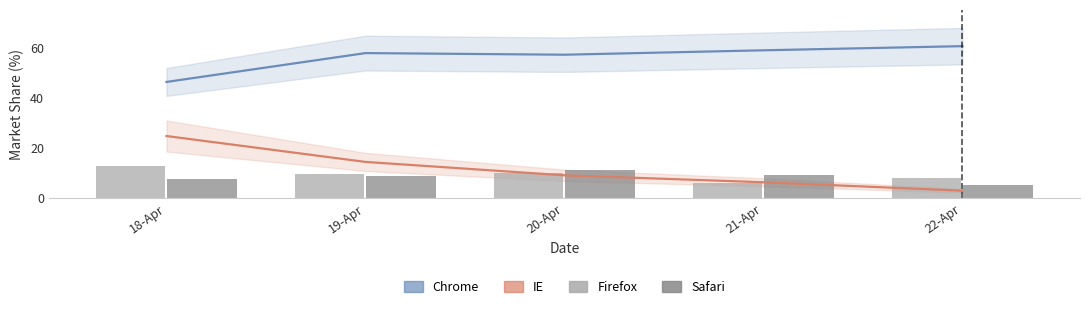

Is the value of Safari at 21-Apr greater than the value of Firefox at 18-Apr?

No